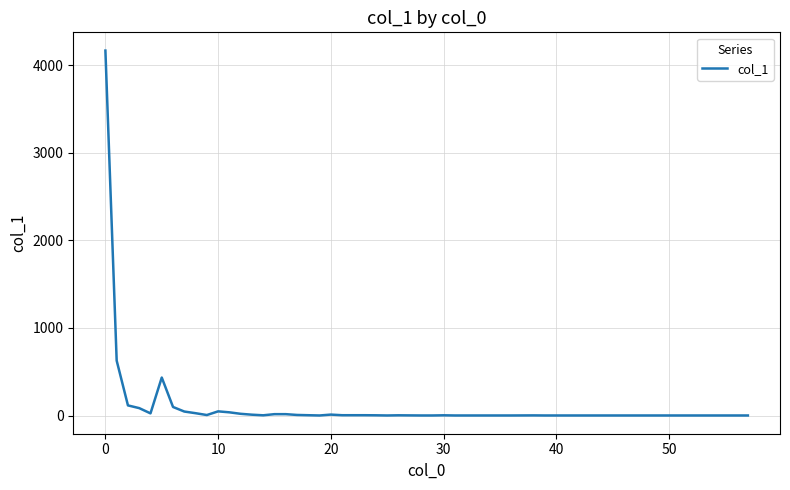

What is the difference between the maximum and minimum values?

4165